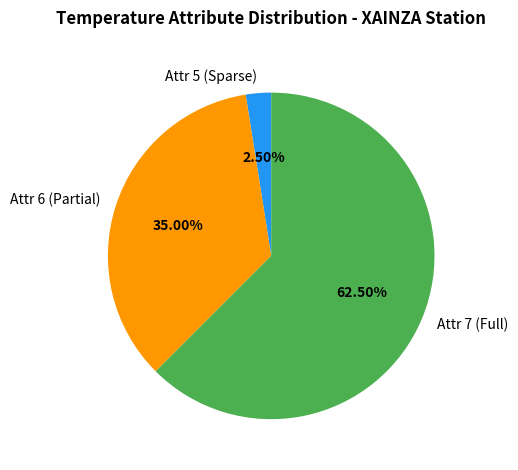

Is Attr 6 (Partial) the majority of the pie?

No